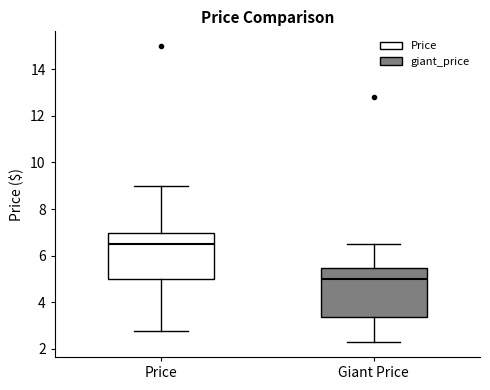

Where does the upper whisker of the box for Giant Price end on the y-axis? The values are not printed on the chart, so give them approximately, as read against the axis.

6.4